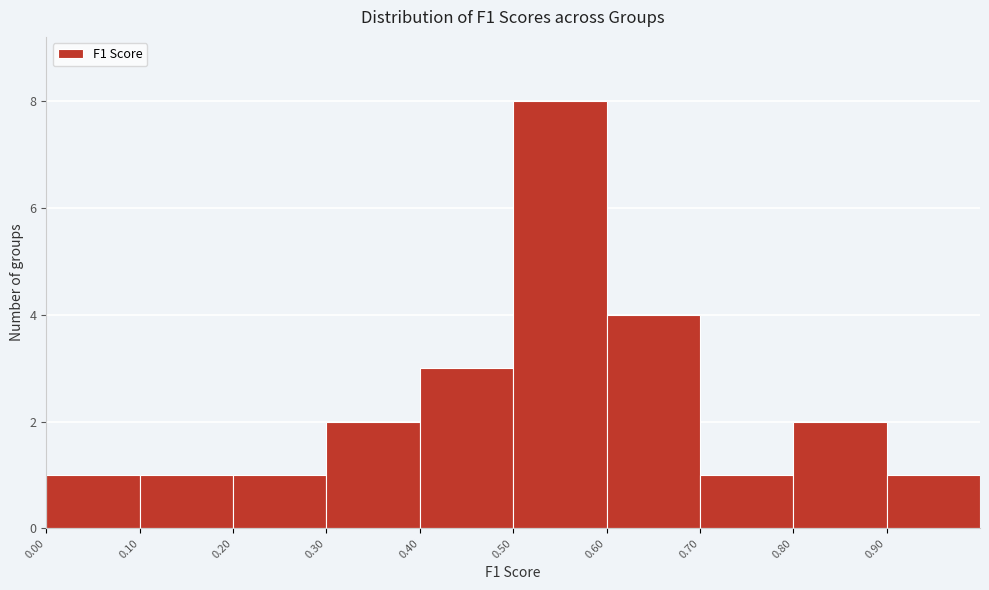

Reading left to right, list every bar in this chart as the range it spans on the x-axis followed by its height. The values are not printed on the chart, so give them approximately, as read against the axis.

0.0 to 0.1: 1
0.1 to 0.2: 1
0.2 to 0.3: 1
0.3 to 0.4: 2
0.4 to 0.5: 3
0.5 to 0.6: 8
0.6 to 0.7: 4
0.7 to 0.8: 1
0.8 to 0.9: 2
0.9 to 1.0: 1